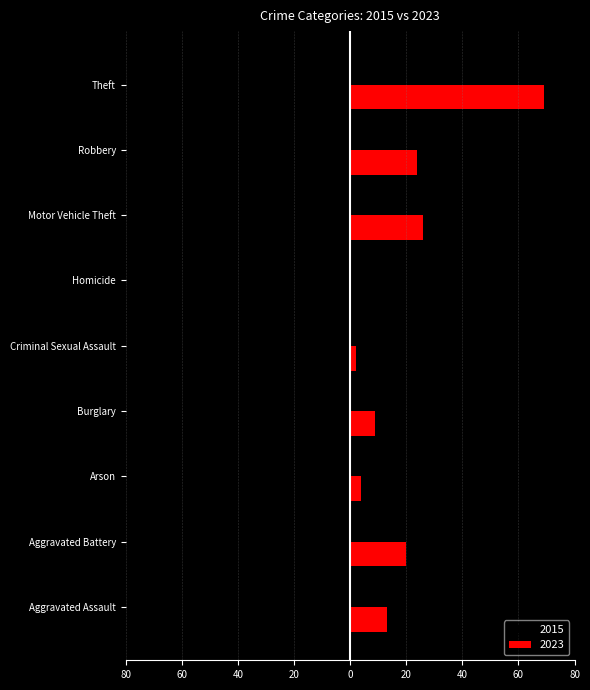

What is the value of the 2015 bar at the 2nd from the left?

-6